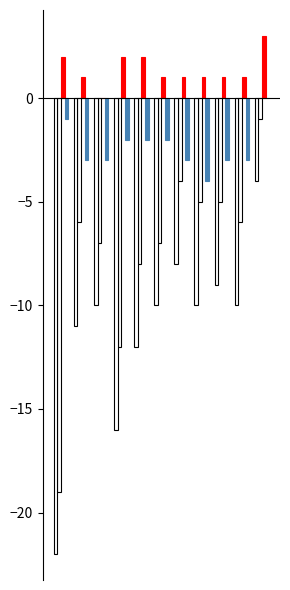

How many groups of bars are there?

11